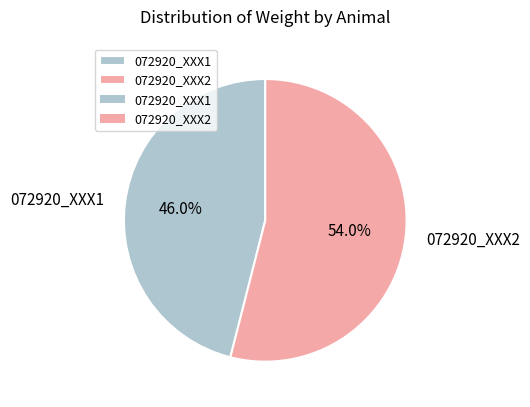

Which slice is the largest?

072920_XXX2